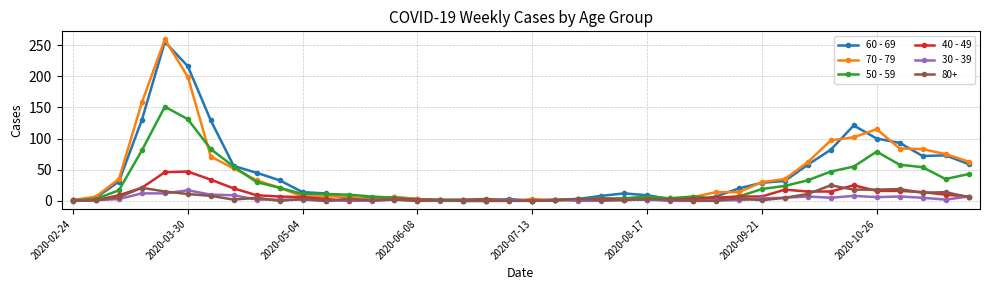

Which series has the largest range (max minus min)?

70 - 79